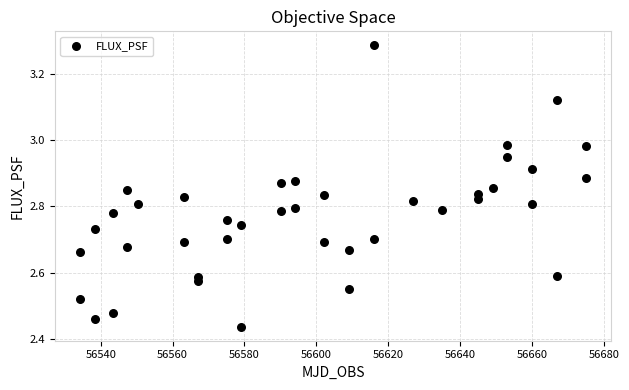

What is the range of Y values (max minus min)?

0.8